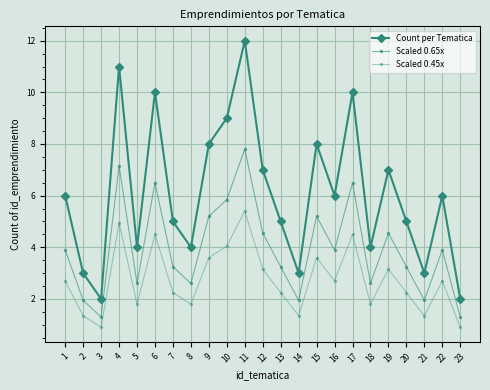

True or false: Scaled 0.65x and Count per Tematica intersect in this chart.

False